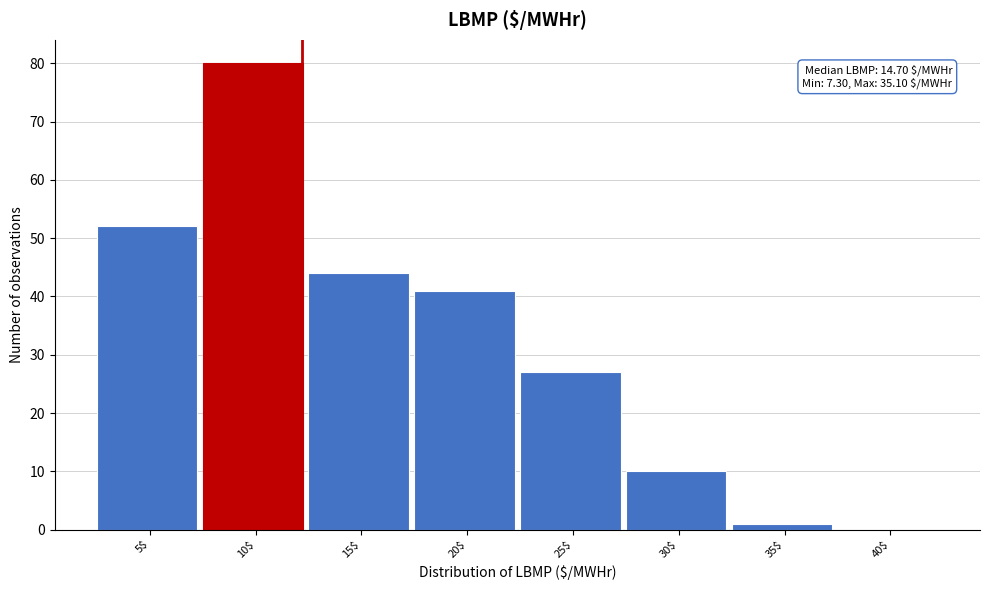

What is the approximate value at 15$, to the nearest 5?

45